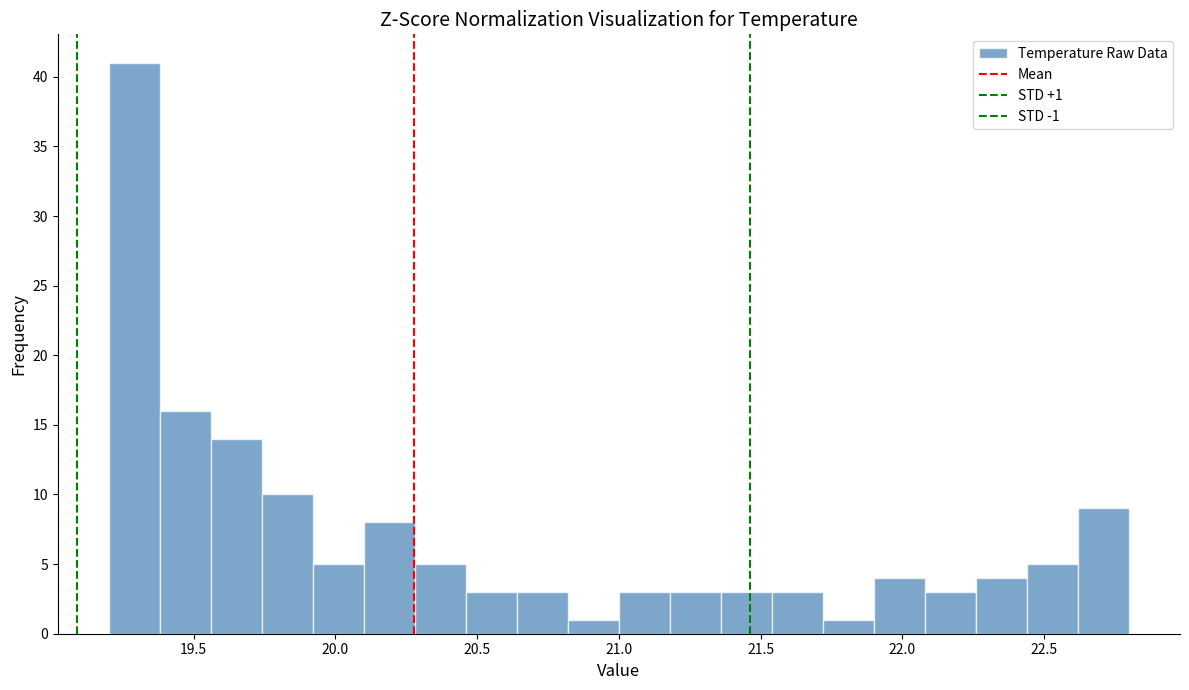

Around what value on the x-axis is the tallest bar? Give the approximate position of its centre, as read against the axis.

19.30